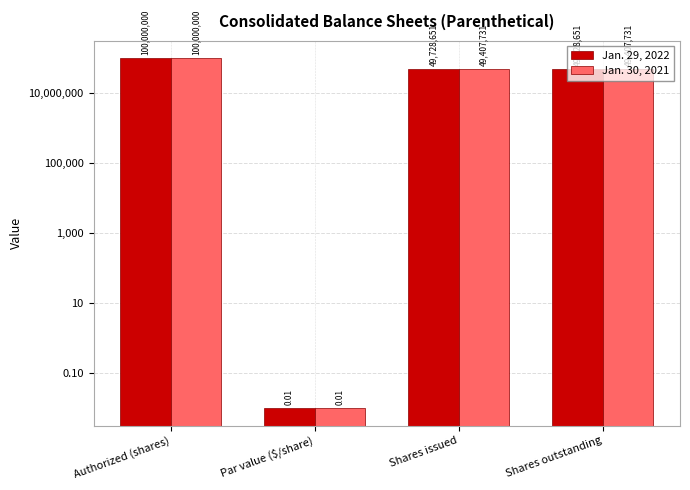

What position from the left is Par value ($/share)?

2